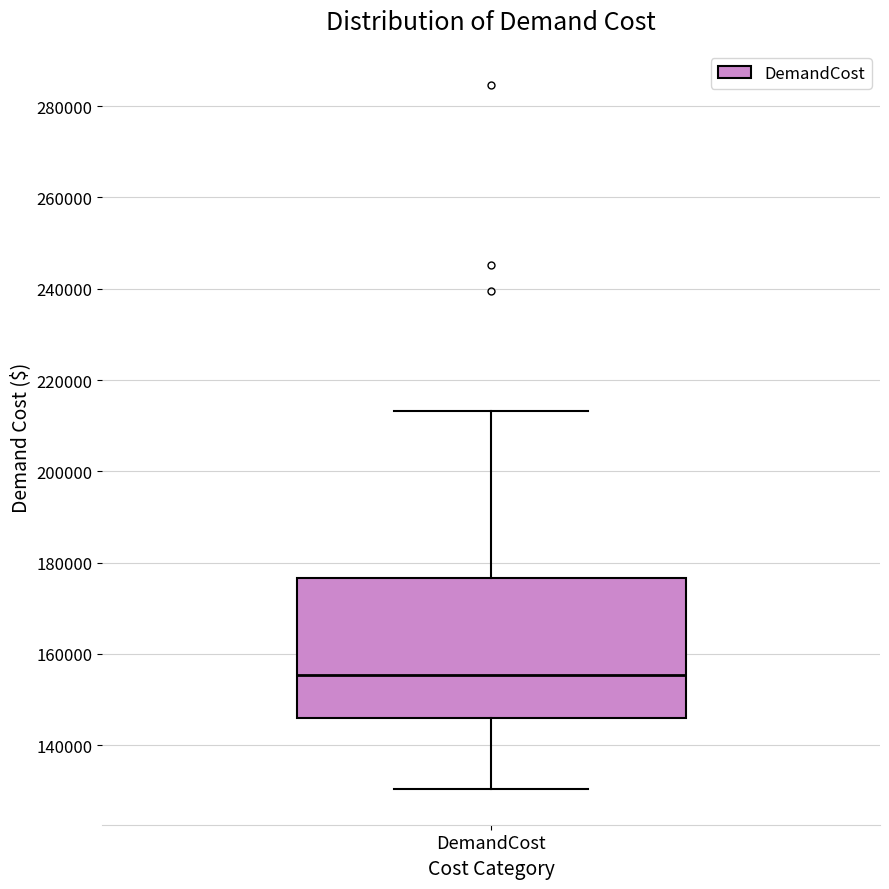

Transcribe this box plot: give where the median line is, the range the box spans, and where the two whiskers end, as read against the y-axis. The values are not printed on the chart, so give them approximately, as read against the axis.

median 156000, box 146000 to 176000, whiskers 130000 to 214000